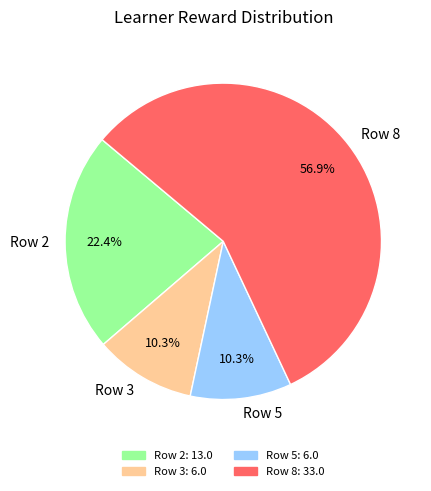

Which category has the biggest portion of the pie?

Row 8